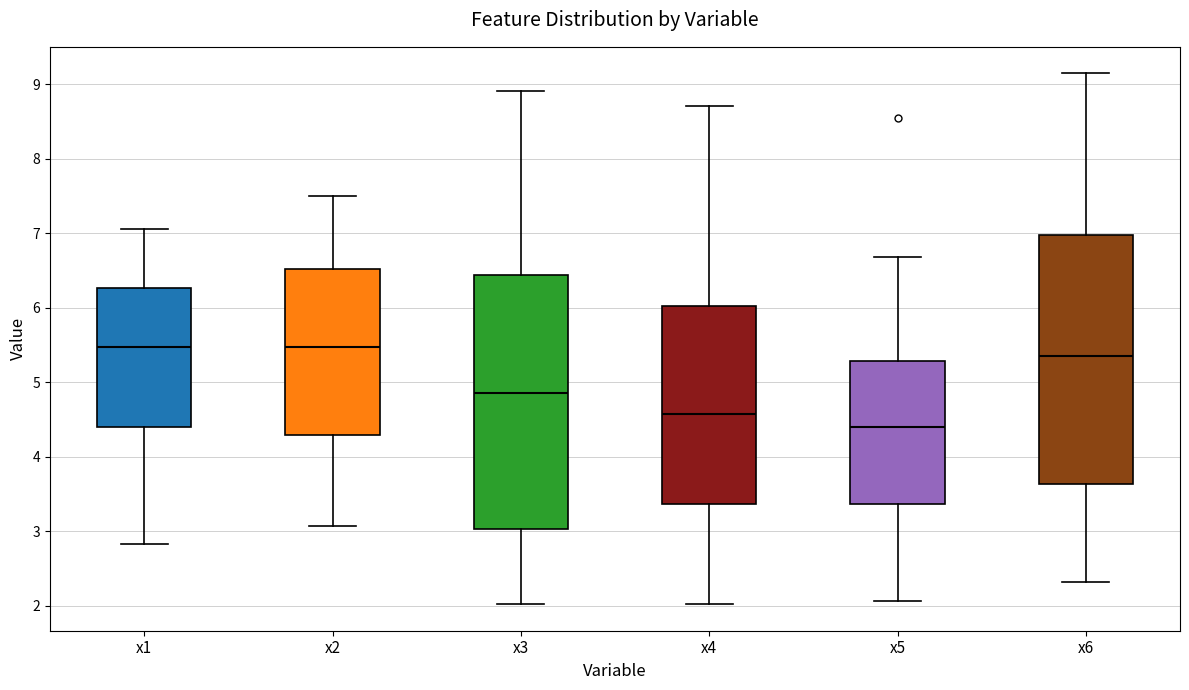

Where is the upper edge of the box for x2 on the y-axis? The values are not printed on the chart, so give them approximately, as read against the axis.

6.5